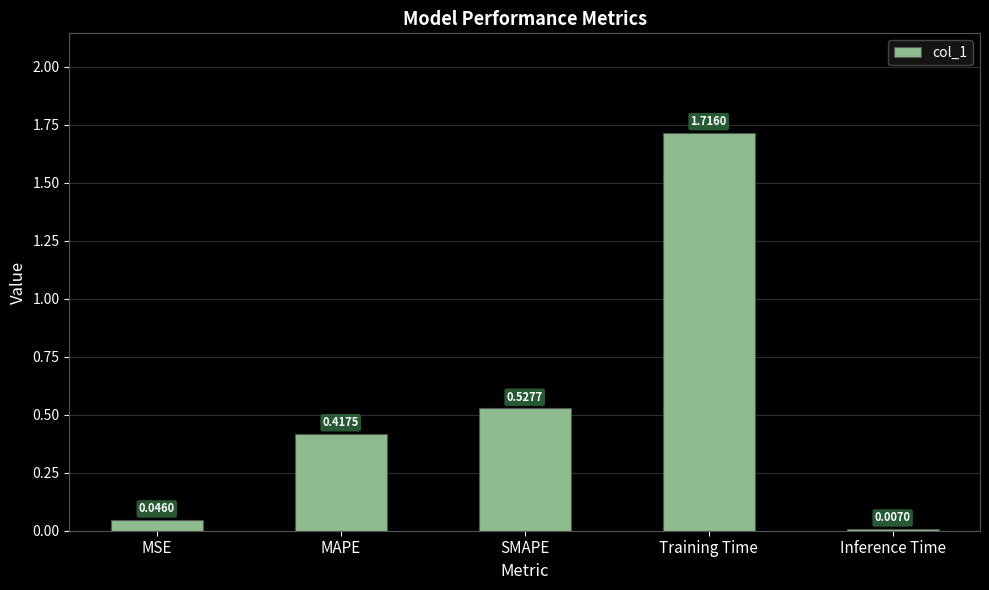

The chart shows a value of 0.1 at SMAPE. True or false?

False